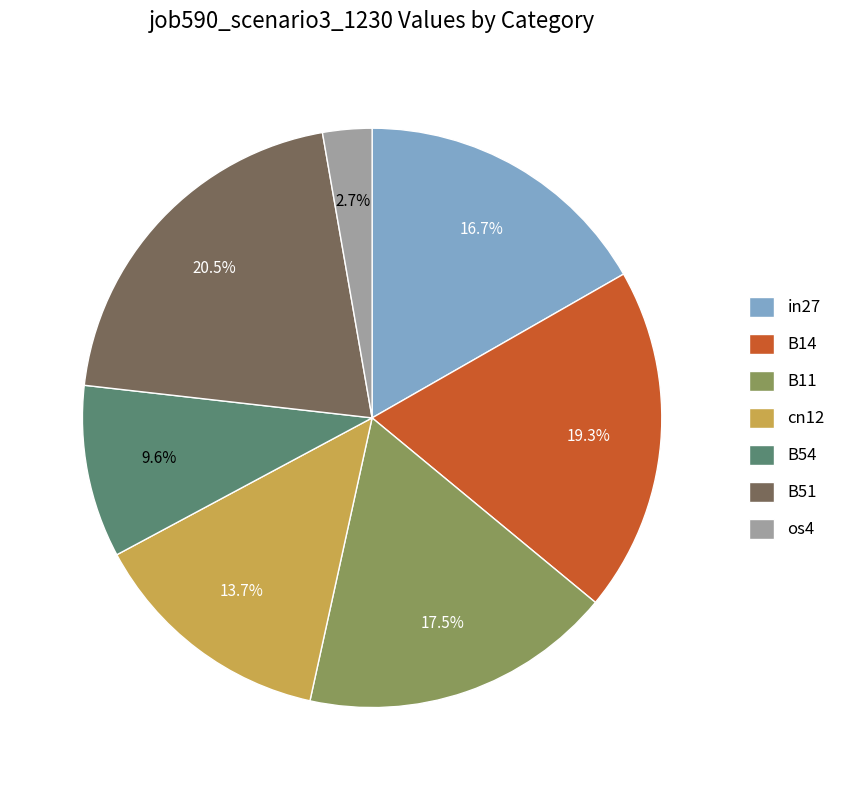

Does any single category account for the majority?

No